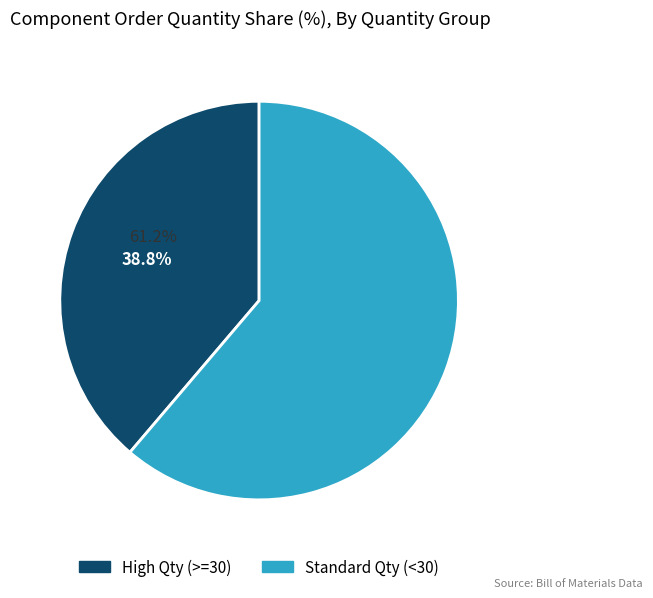

Does any single category account for the majority?

Yes